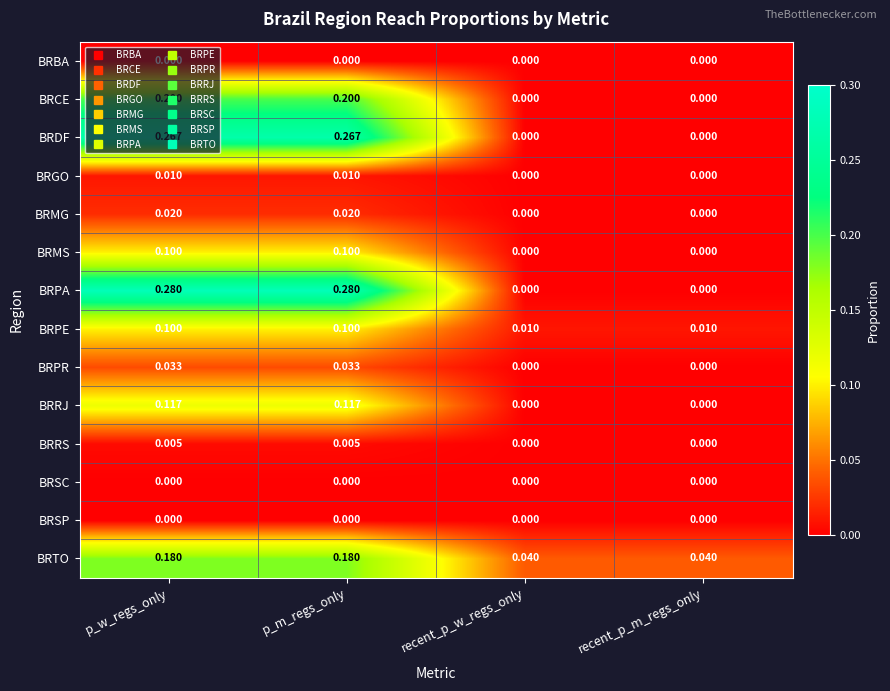

What is the total value across all series at p_w_regs_only?

1.3